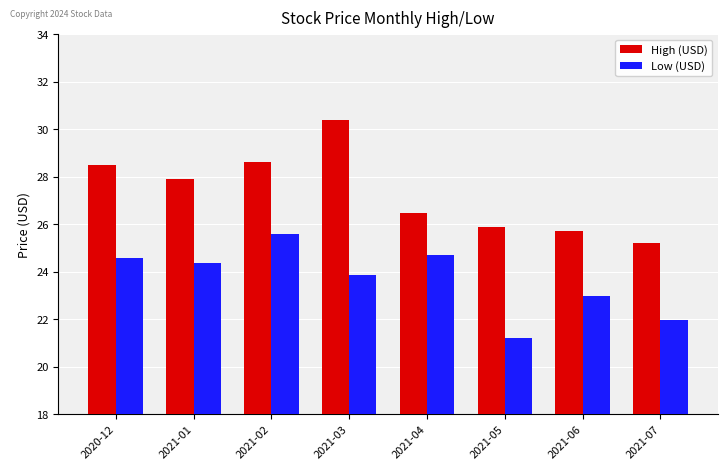

At 2021-06, list the series in order from largest to smallest.

High (USD), Low (USD)